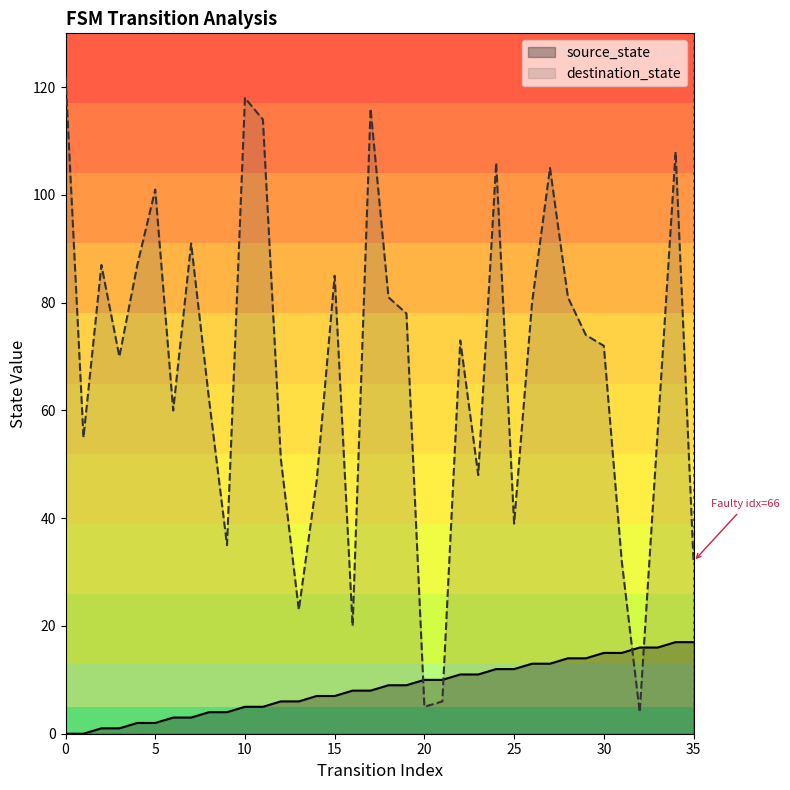

What is the sum of all destination_state values?

2424